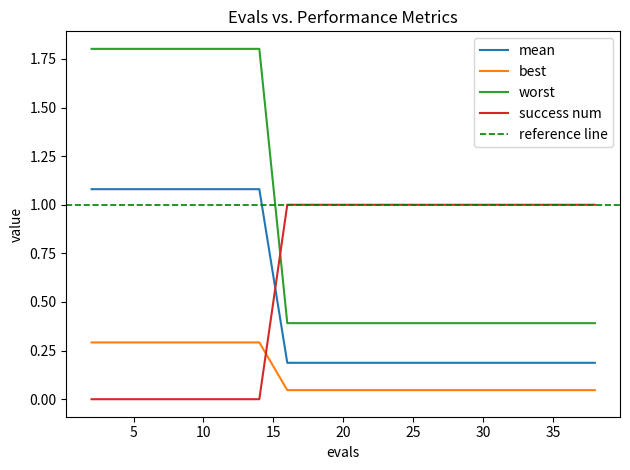

What is the total value across all series at 26?

1.6